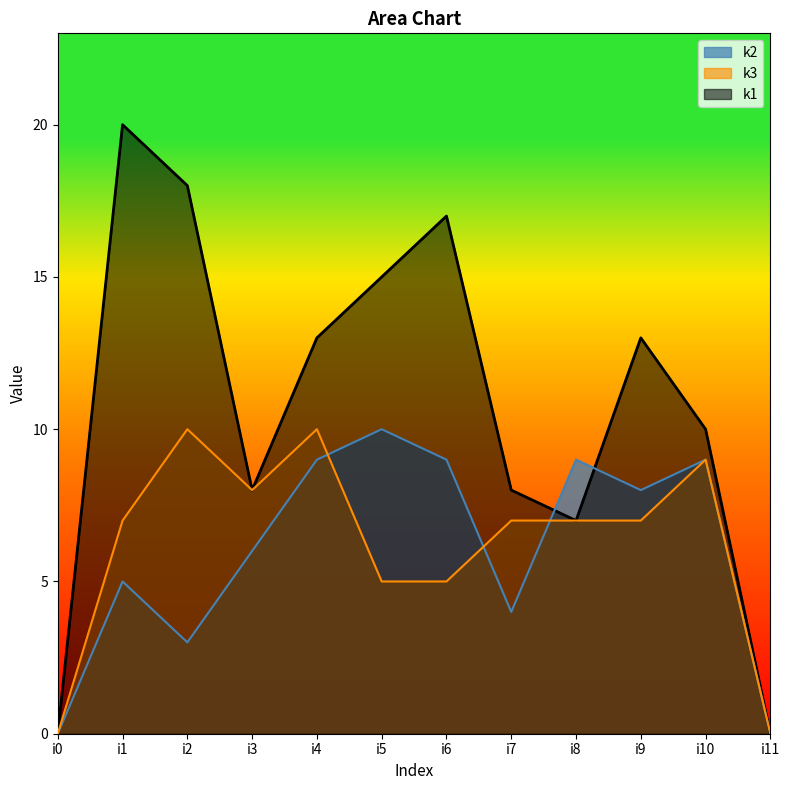

What is the maximum value shown in the chart?

20